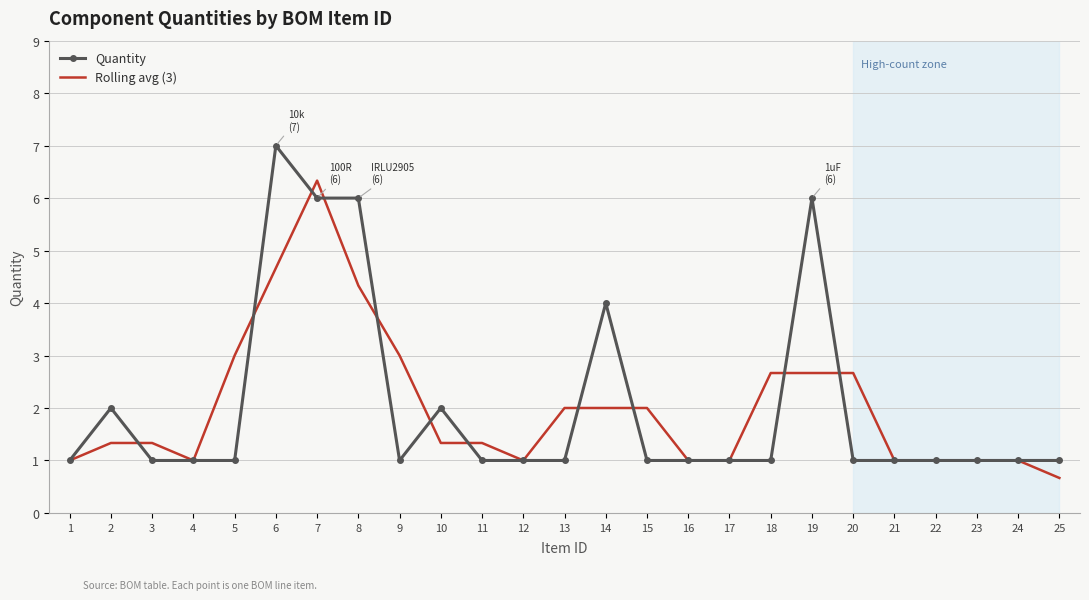

What is the smallest value displayed?

0.7